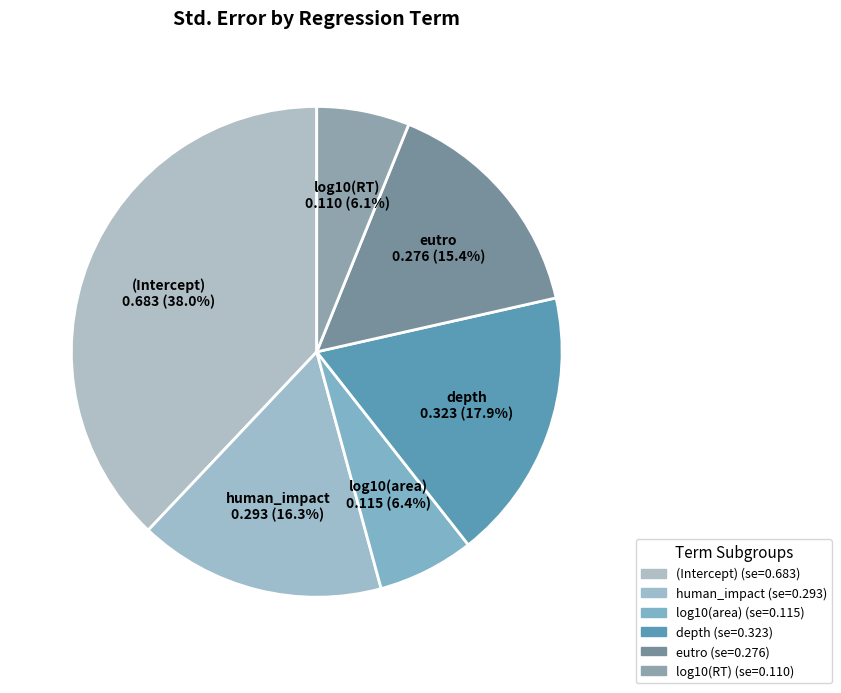

What is the total percentage of log10(RT) and depth?

24.0%